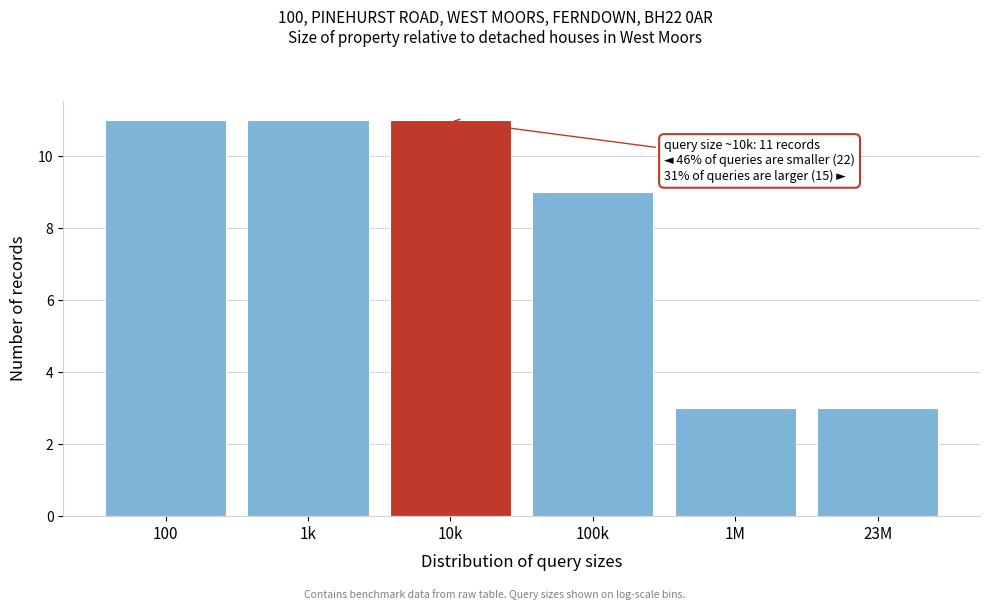

Reading left to right, what are all the values shown in this chart?

100=11	1k=11	10k=11	100k=9	1M=3	23M=3